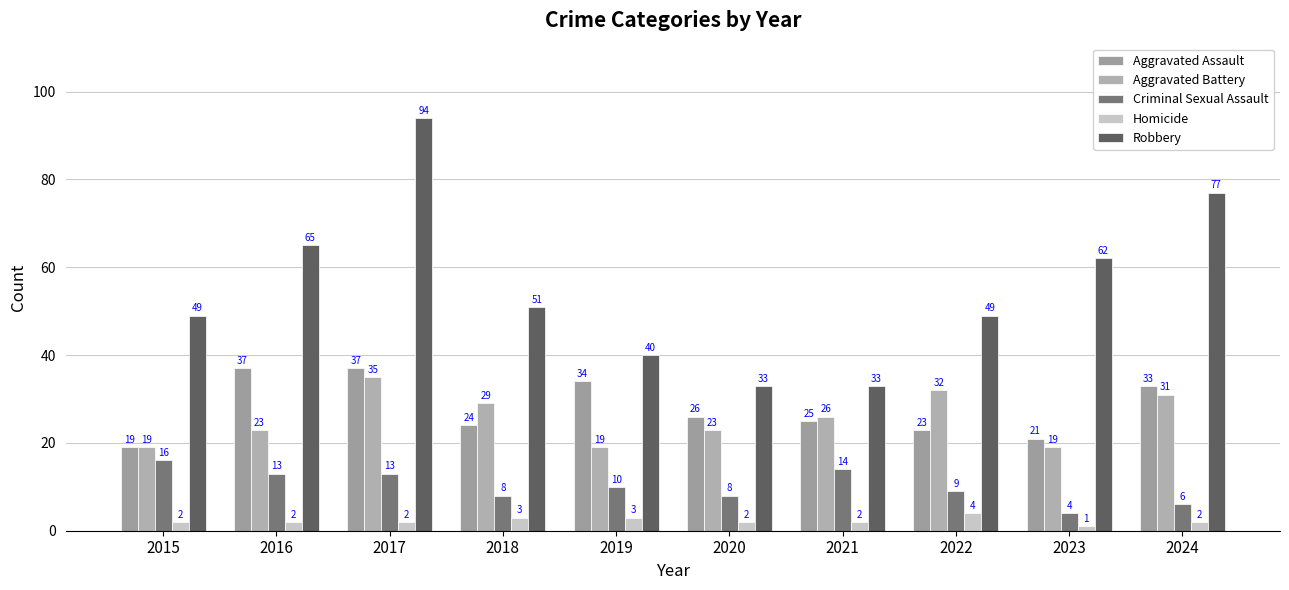

Which series changed the most between 2022 and 2024?

Robbery